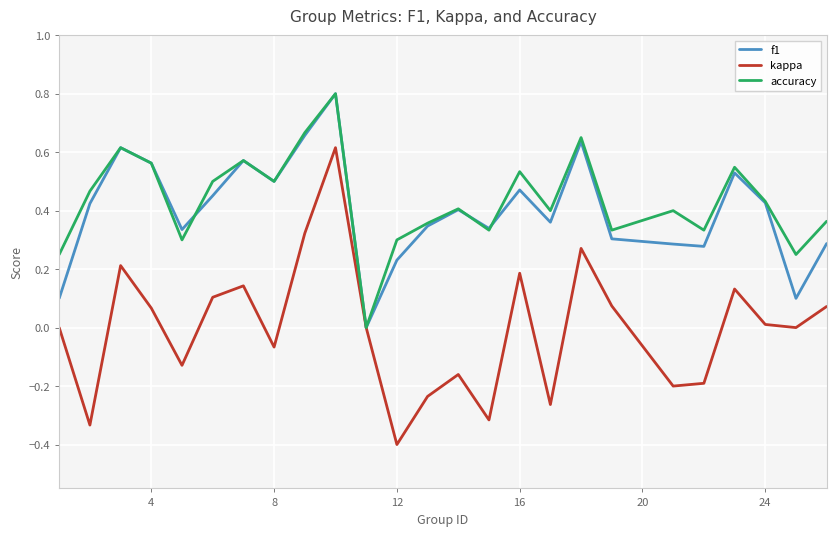

Which series has the widest spread of values?

kappa